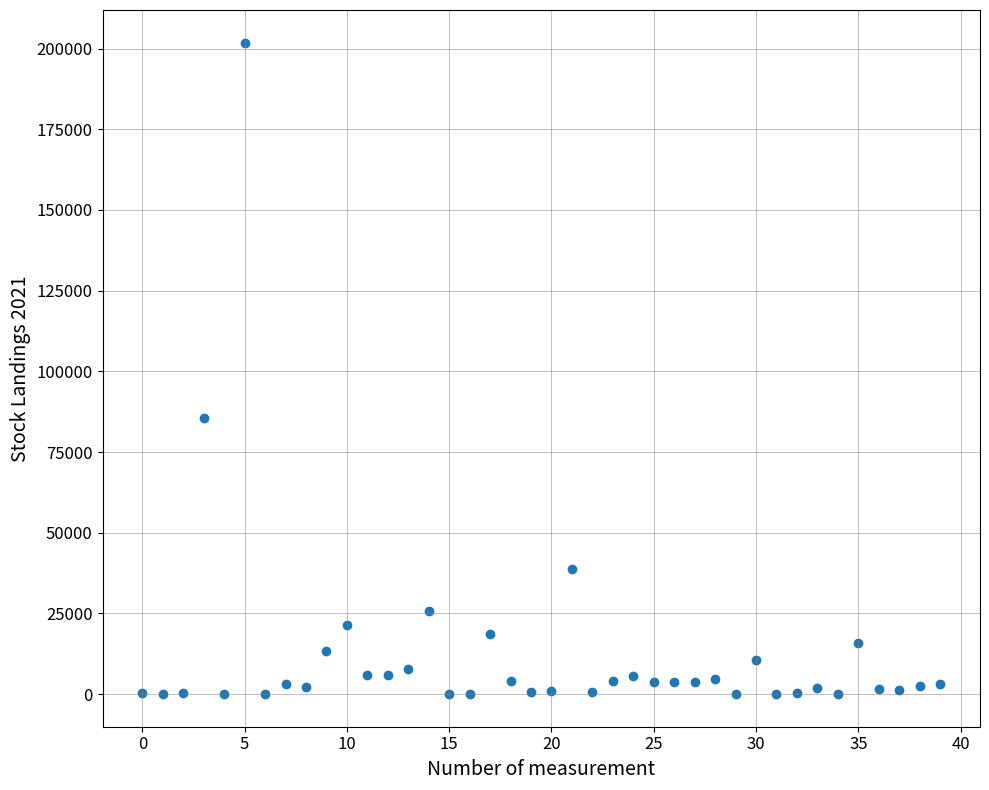

What Y value in the scatter plot is closest to 100934?

85512.0